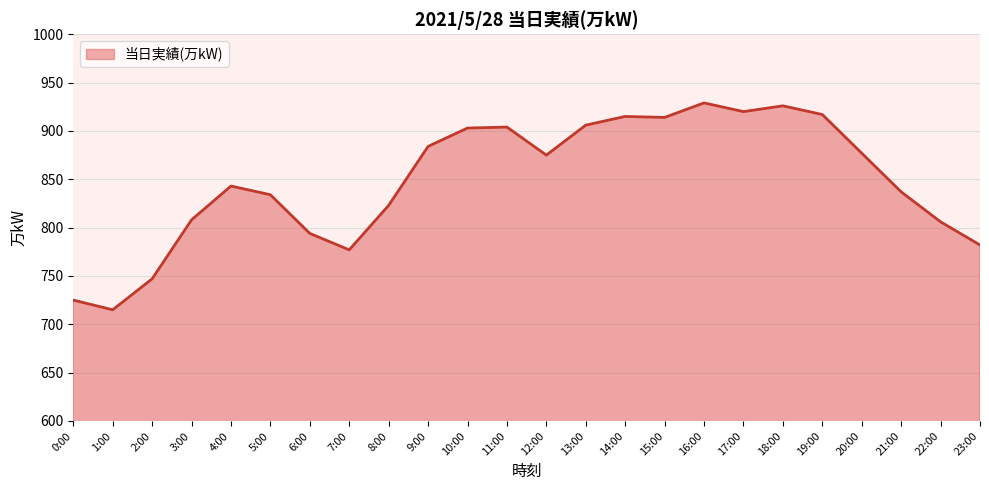

What position from the right is 8:00?

16